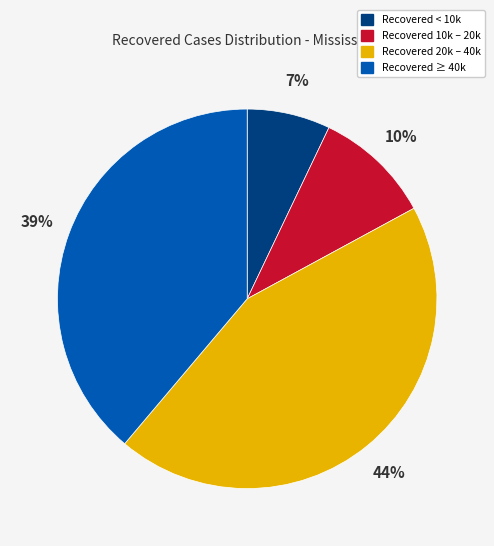

What is the largest slice in the pie chart?

Recovered 20k – 40k